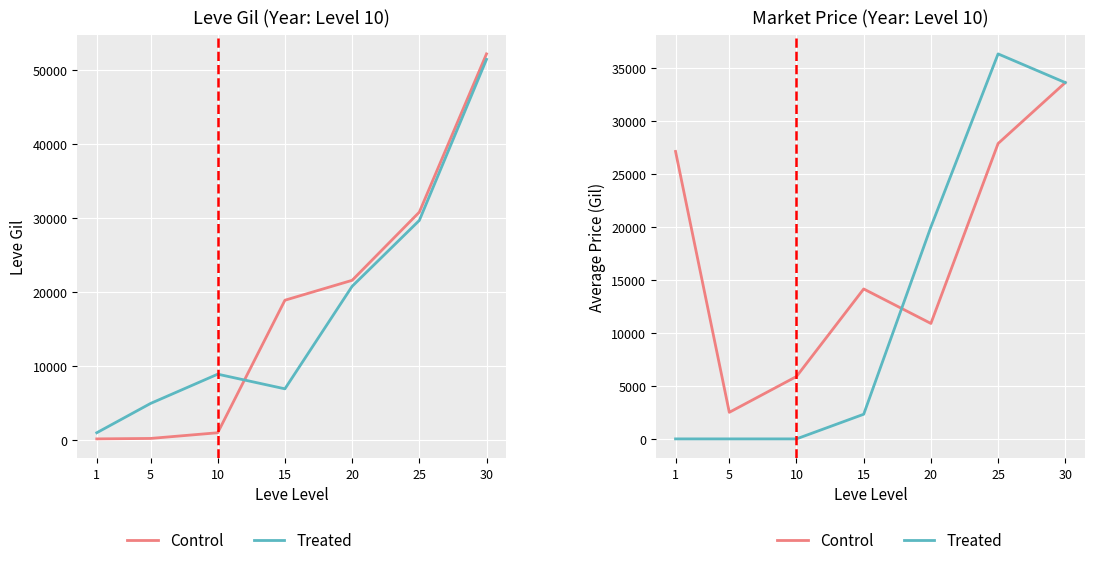

Which series ends up on top after the final intersection of Control and Treated?

Treated